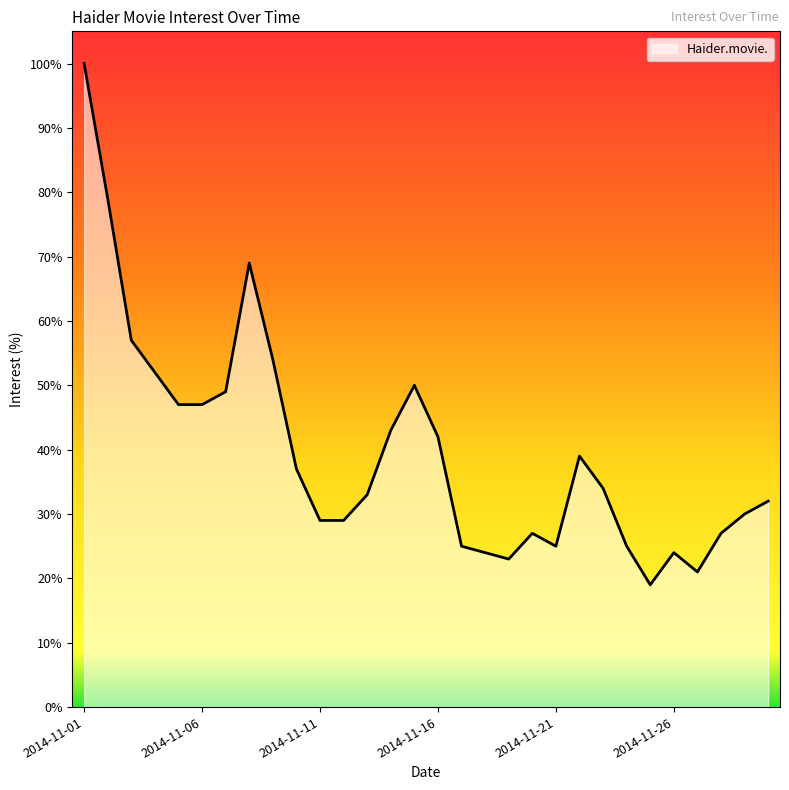

What is the minimum value shown in the chart?

19